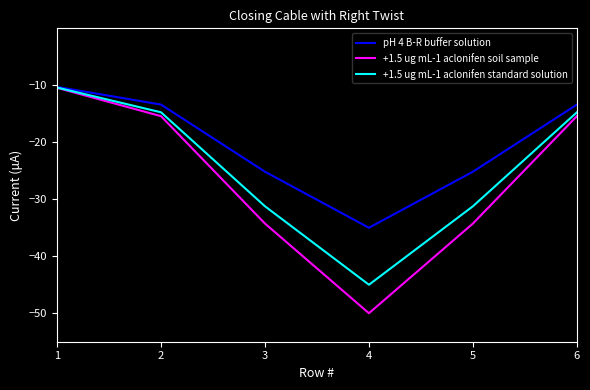

True or false: +1.5 ug mL-1 aclonifen standard solution has a value of -6.4 at 1.

False